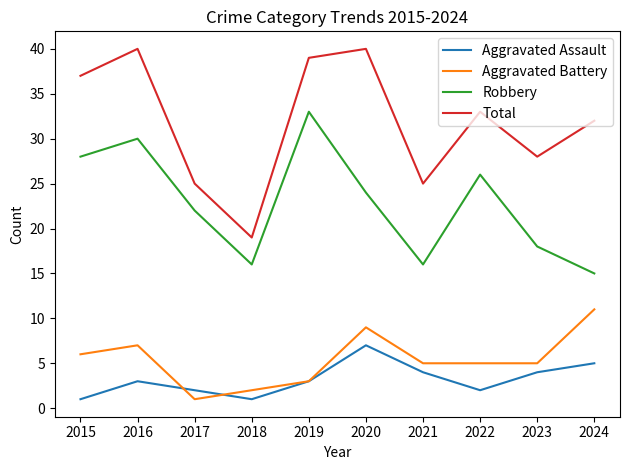

What is the sum of all Total values?

318